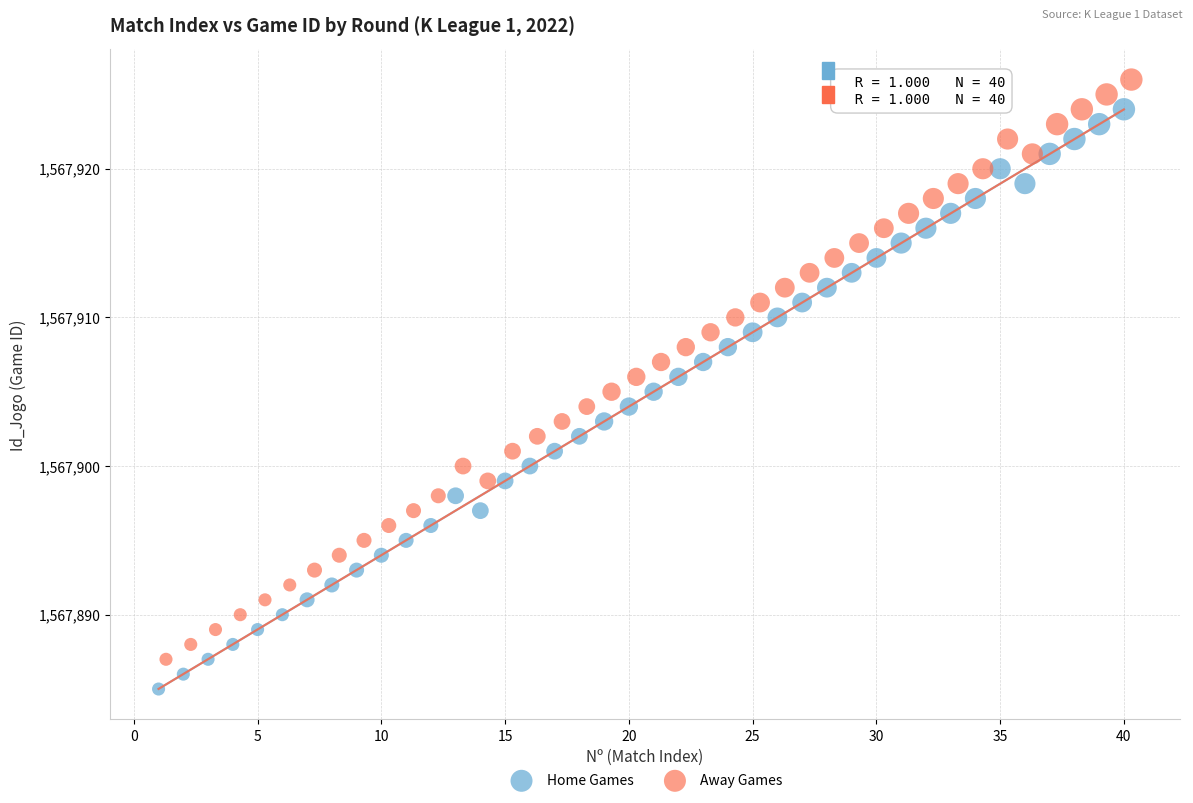

Which series contains the lowest Y value?

Home Games